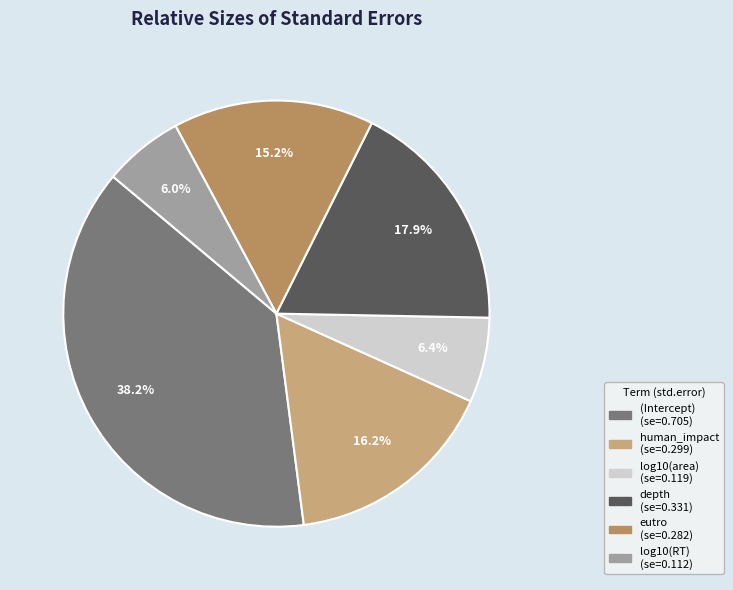

What percentage is NOT represented by log10(RT)?

94.0%